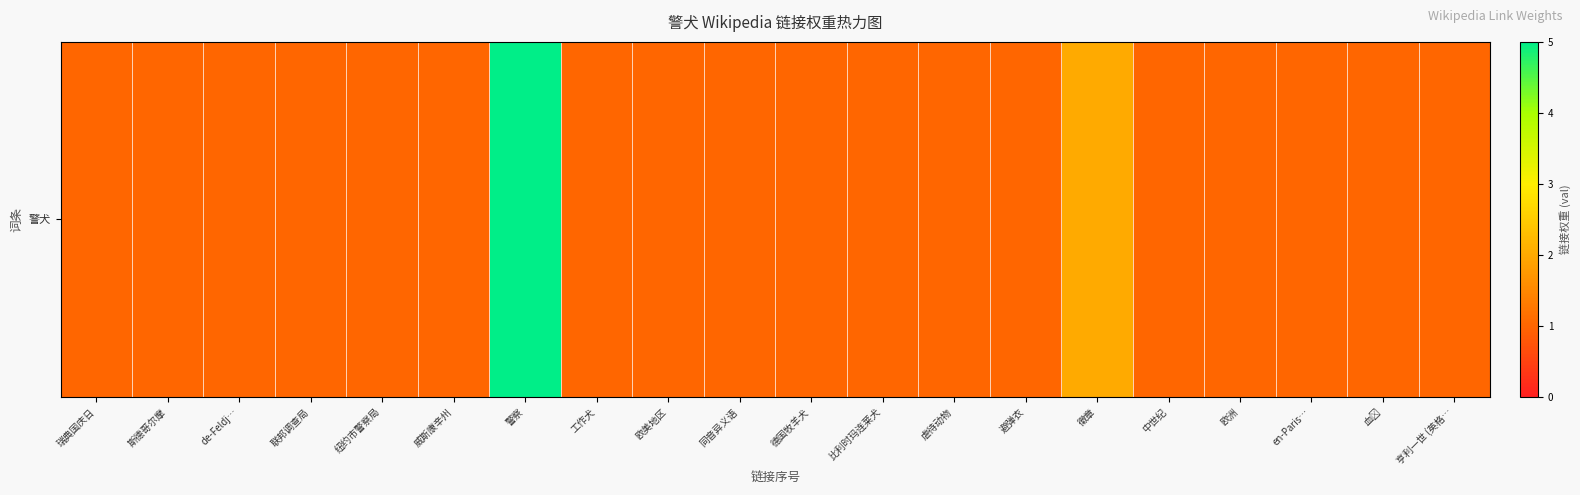

What is the change in value from 威斯康辛州 to 徽章?

+1